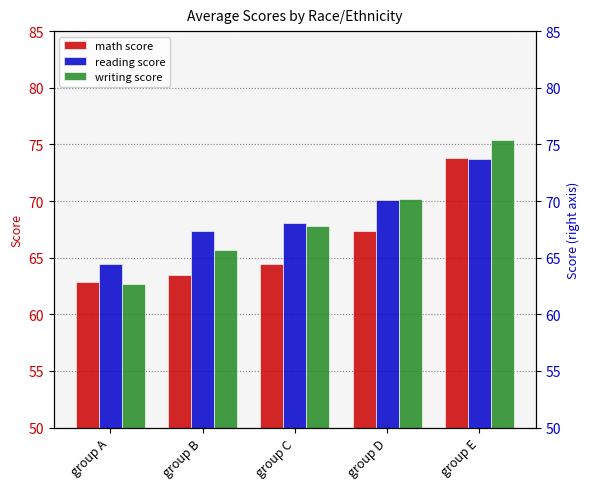

Which series changed the most between group B and group D?

writing score